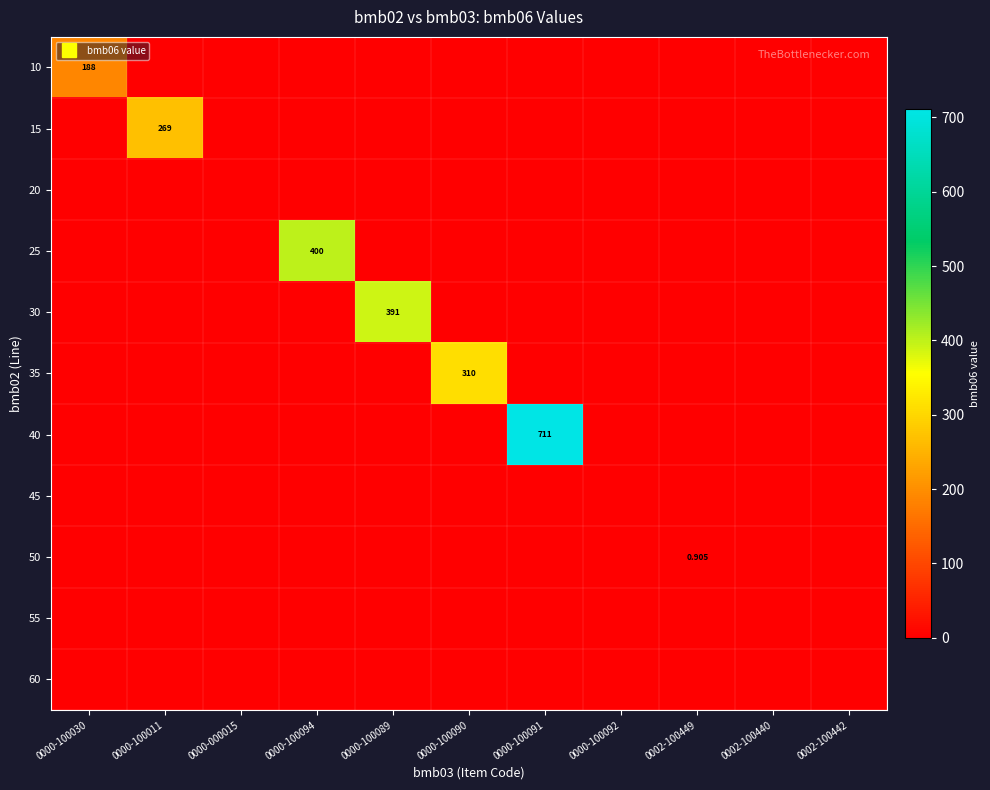

Is the value of 10 at 0000-000015 greater than the value of 60 at 0000-100011?

No